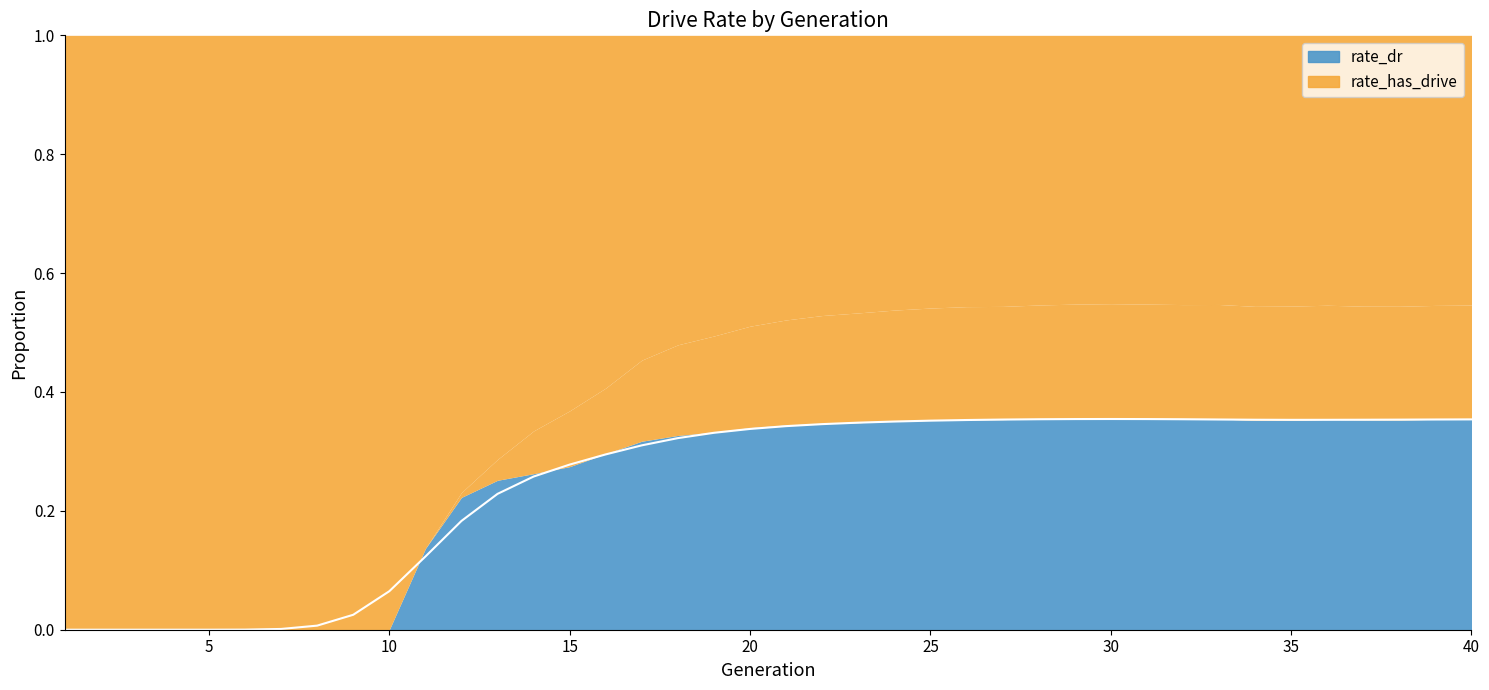

Rank the categories by value from lowest to highest.

1, 2, 3, 4, 5, 6, 7, 8, 9, 10, 11, 12, 13, 14, 15, 16, 17, 18, 19, 20, 21, 22, 23, 24, 25, 26, 35, 36, 37, 34, 38, 27, 33, 39, 40, 32, 28, 31, 29, 30